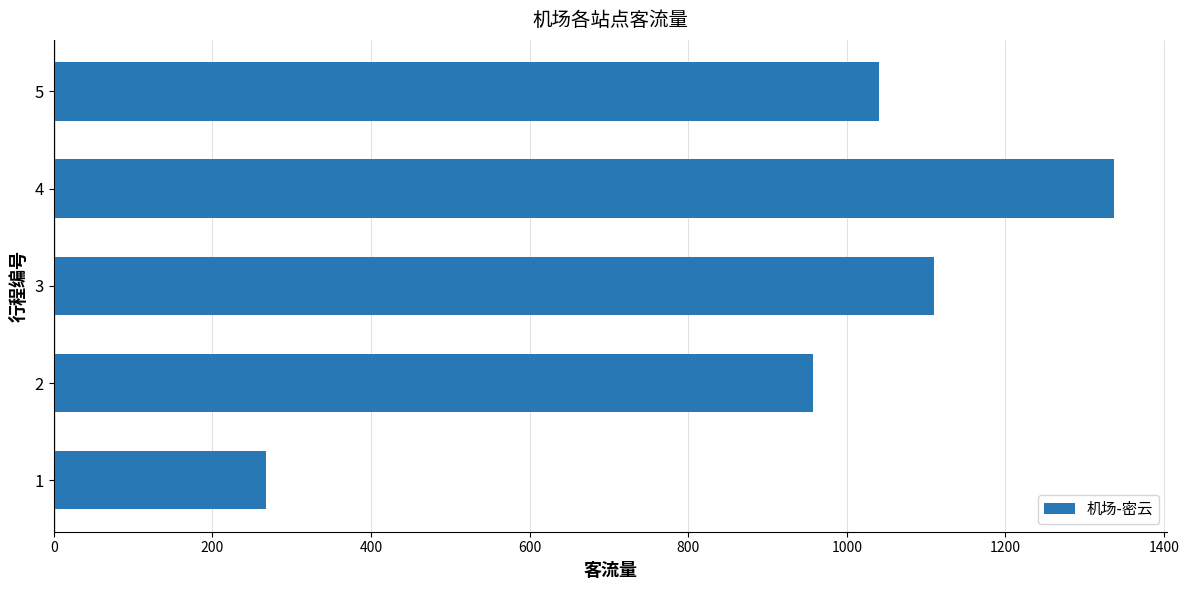

Where is the data nearest to the value 802?

2